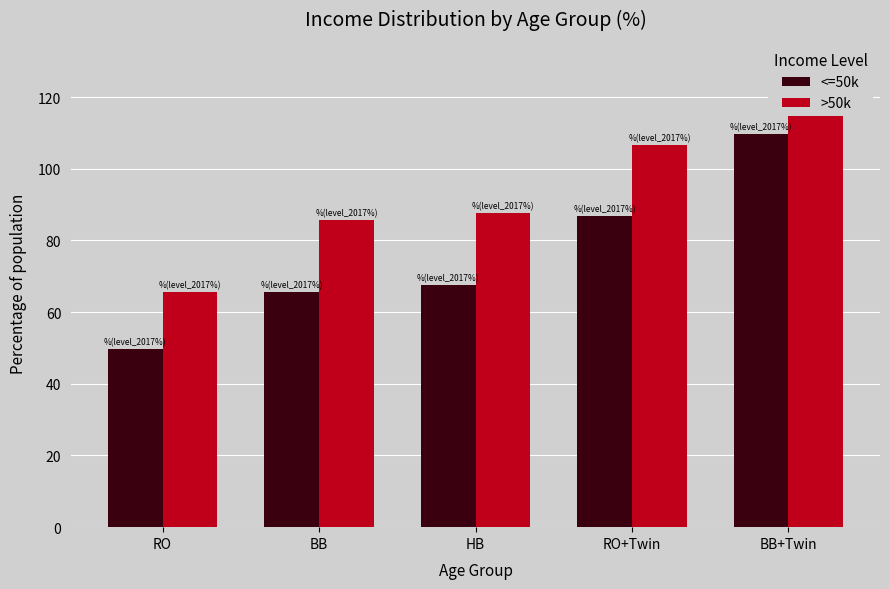

How many values in the <=50k series exceed 67?

3